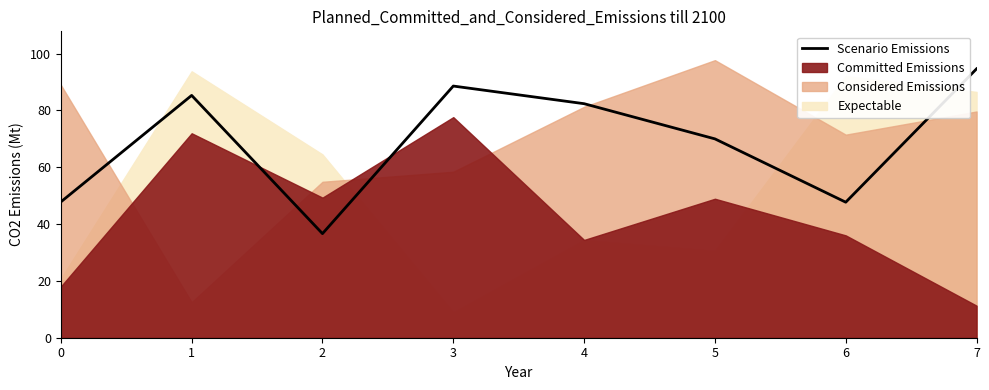

True or false: the data shows 27.5 at 0.

False